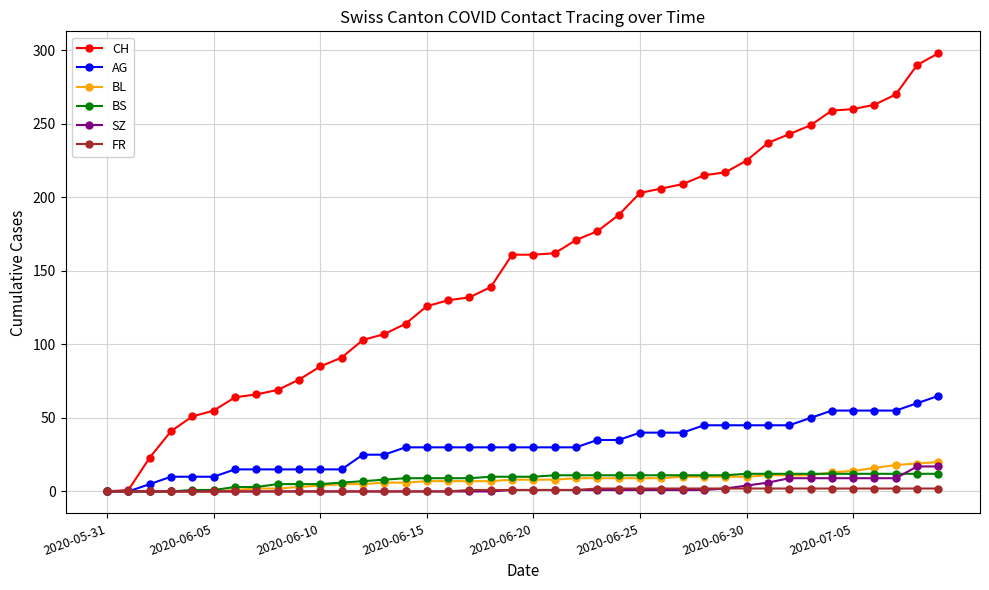

Which series has the largest range (max minus min)?

CH